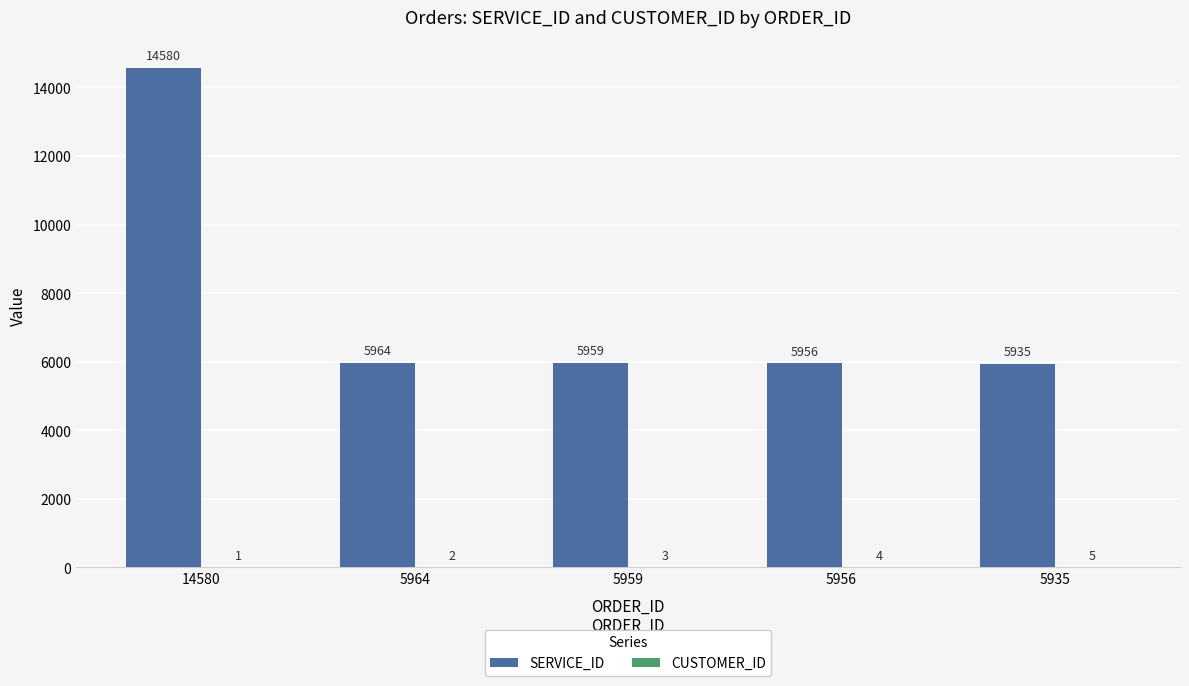

What is the greatest value displayed?

14580